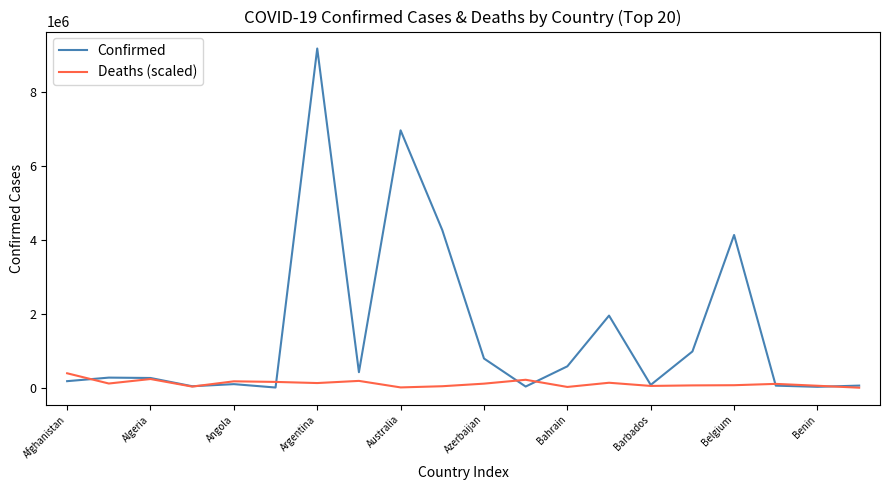

What are all the series names shown in the legend?

Confirmed, Deaths (scaled)